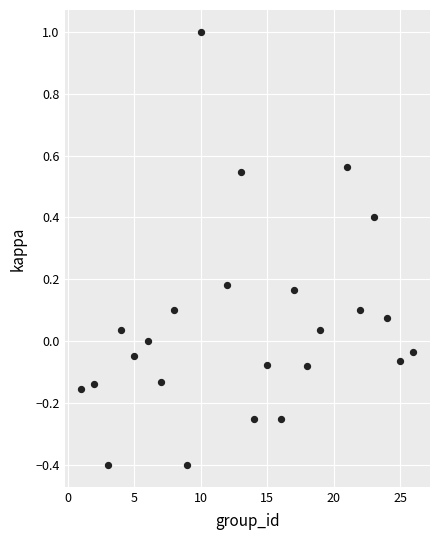

What is the range of X values (max minus min)?

25.0